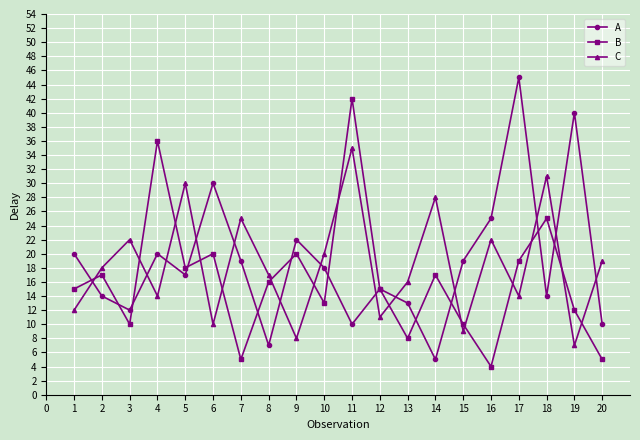

True or false: C and B cross at least once.

True